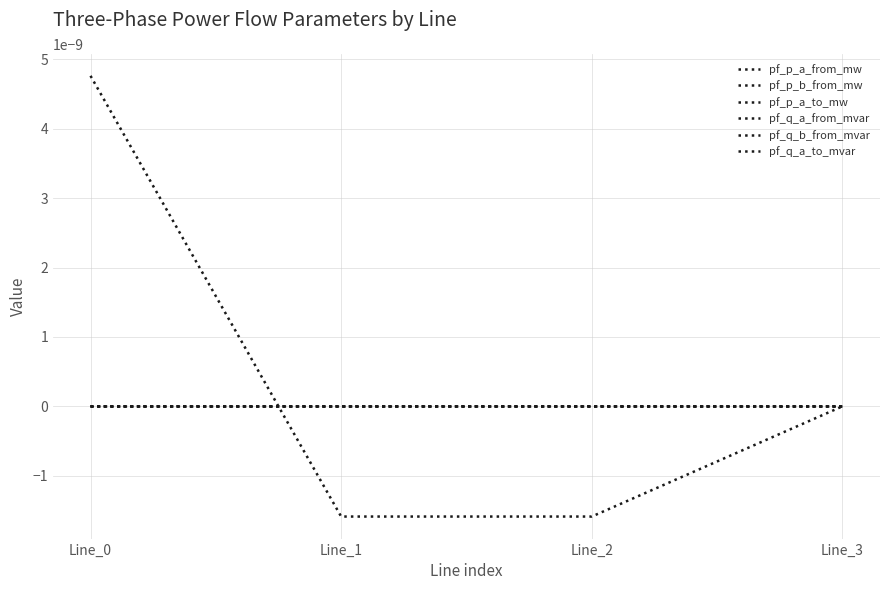

The pf_q_a_from_mvar series shows -0.0 at Line_1. True or false?

False